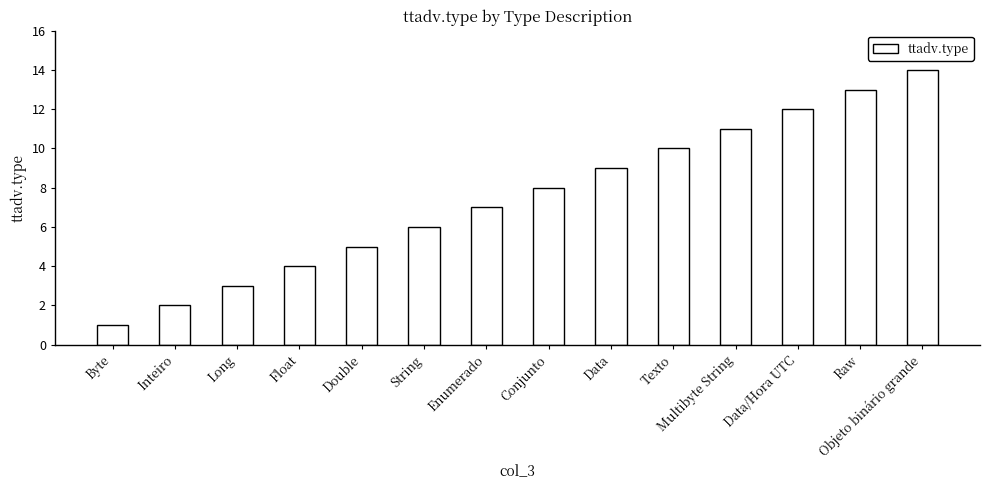

How many data points are less than 8?

7